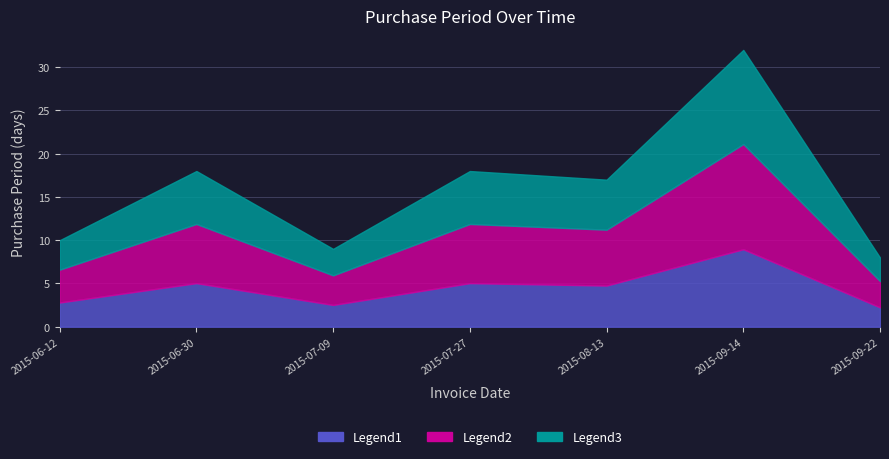

How many values are below 4?

3